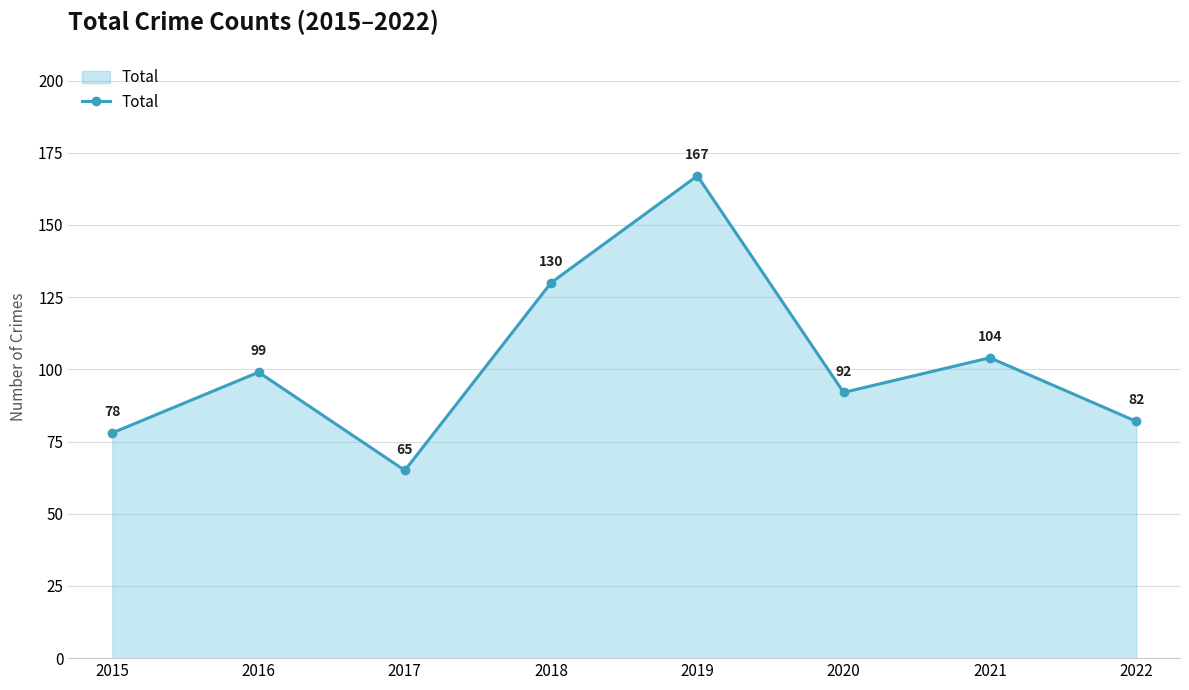

What is the minimum value shown in the chart?

65